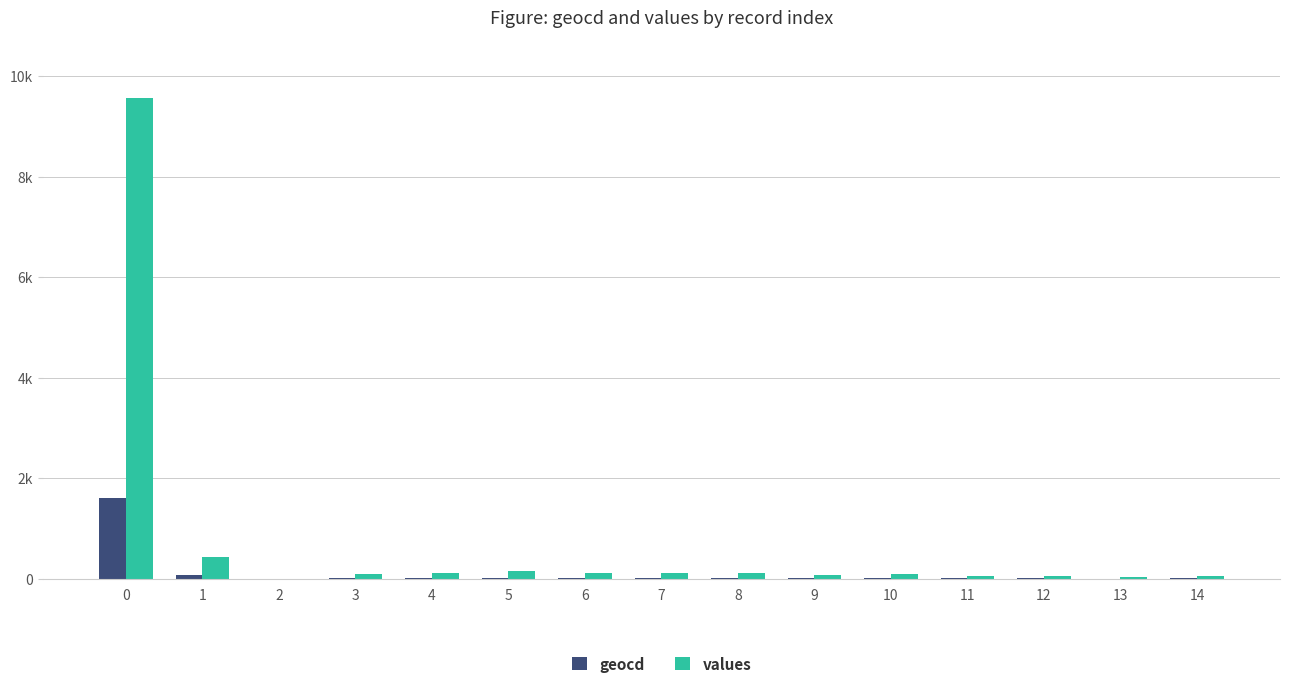

Read the geocd value at 9.

14